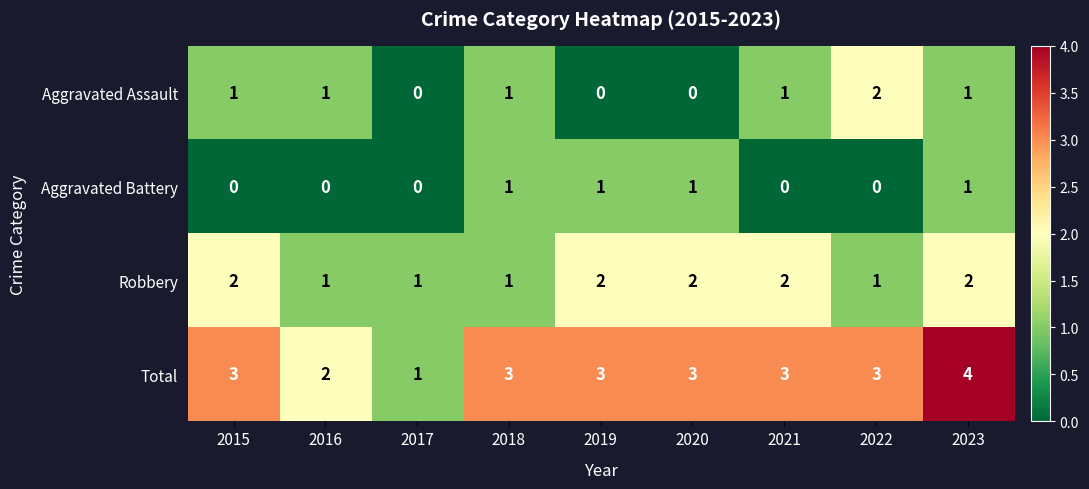

Rank the series at 2019 from lowest to highest value.

Aggravated Assault, Aggravated Battery, Robbery, Total